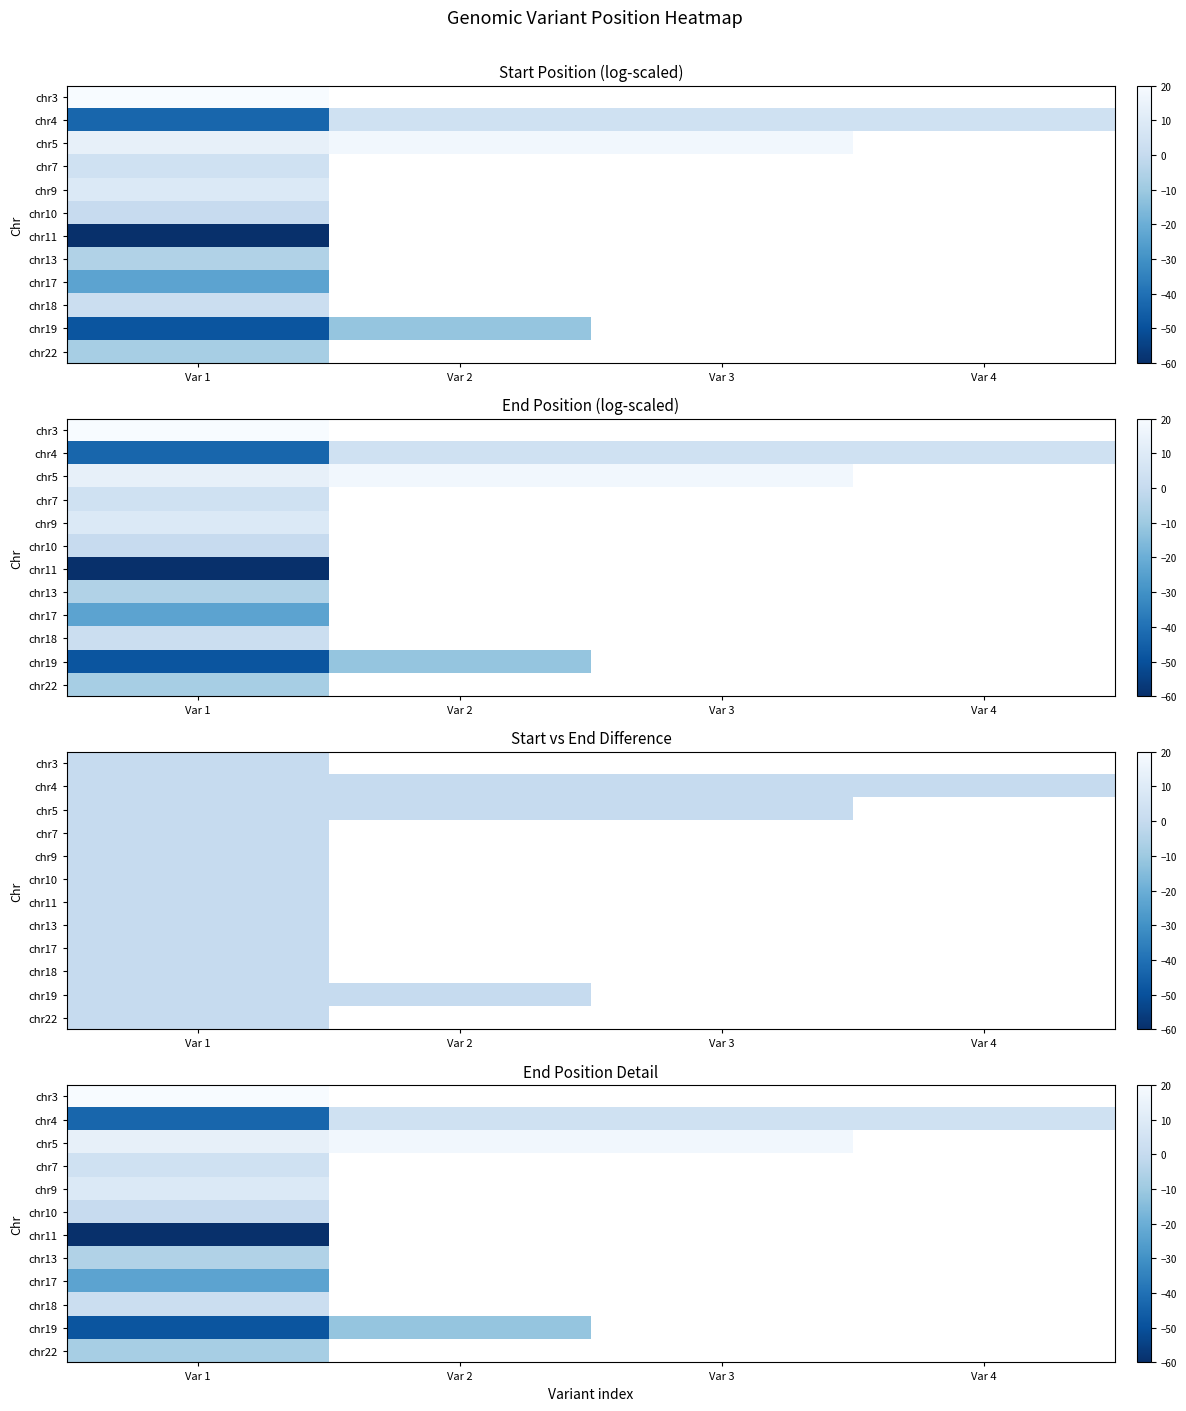

The chr3 series shows 20.0 at Var 1. True or false?

True